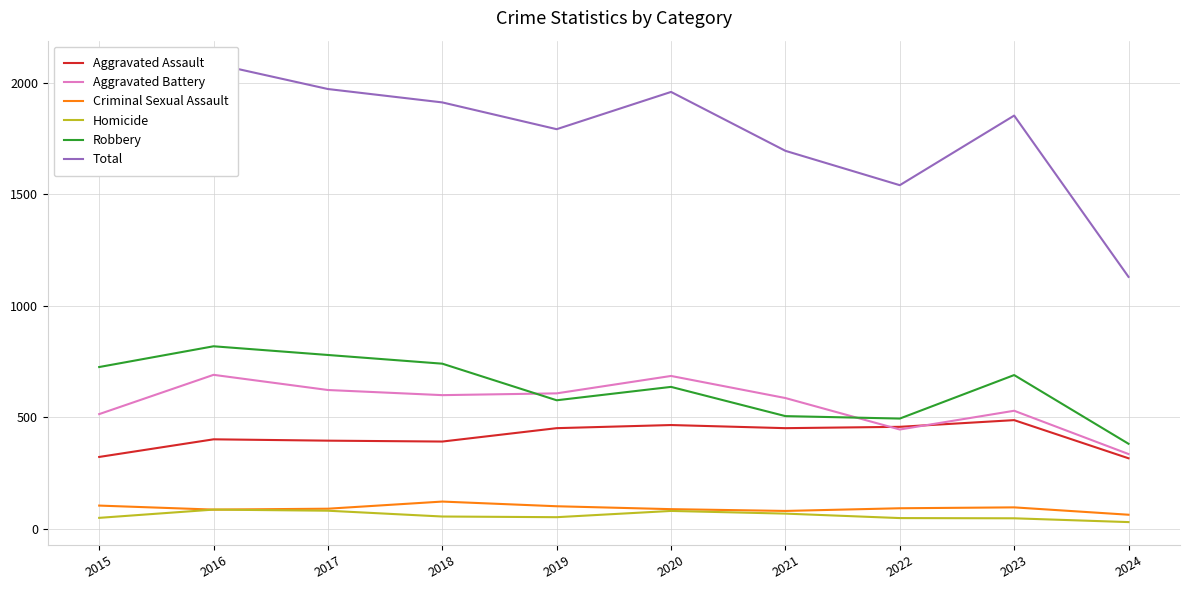

Does the chart display data point markers on the line(s)?

No